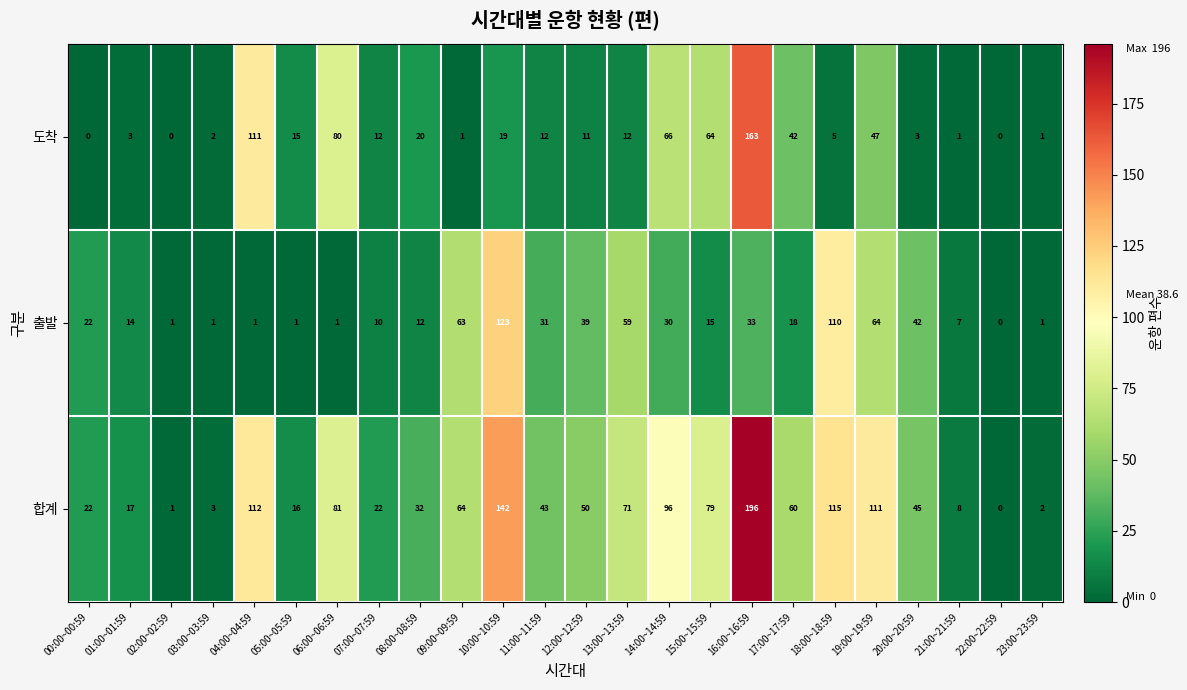

Rank the series by their maximum value, from lowest to highest.

출발, 도착, 합계